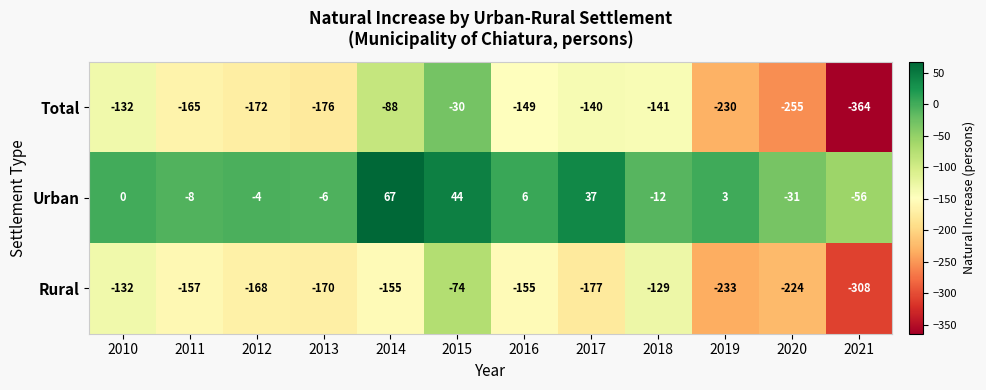

What is the sum of the Rural values at 2010 and 2015?

-206